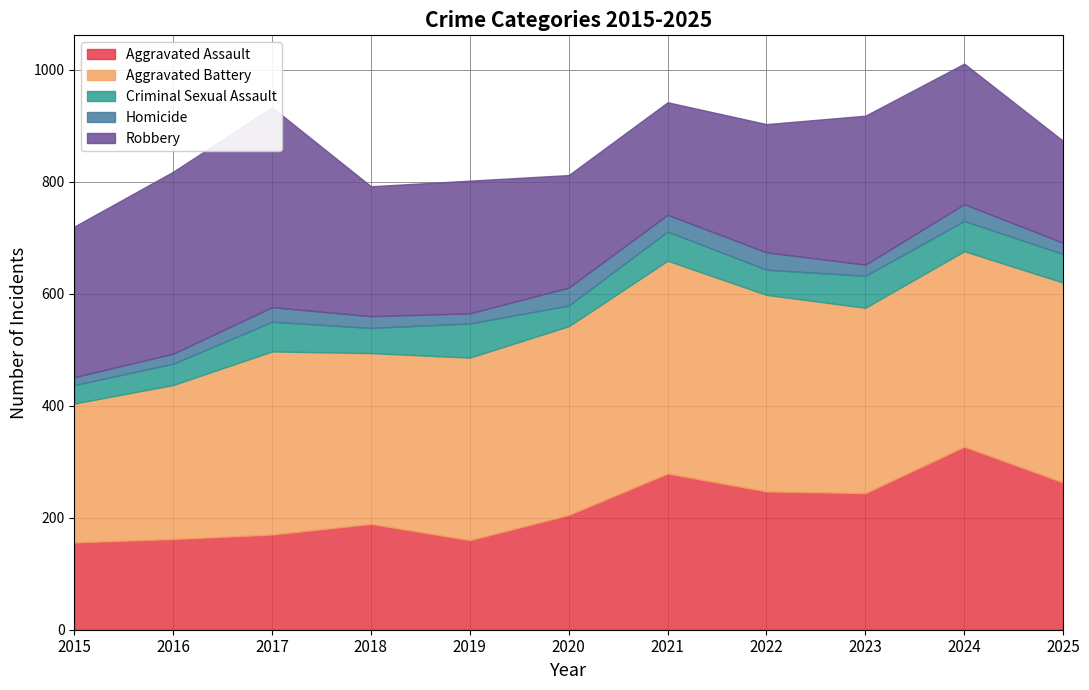

How many data points in Criminal Sexual Assault are less than 51?

5